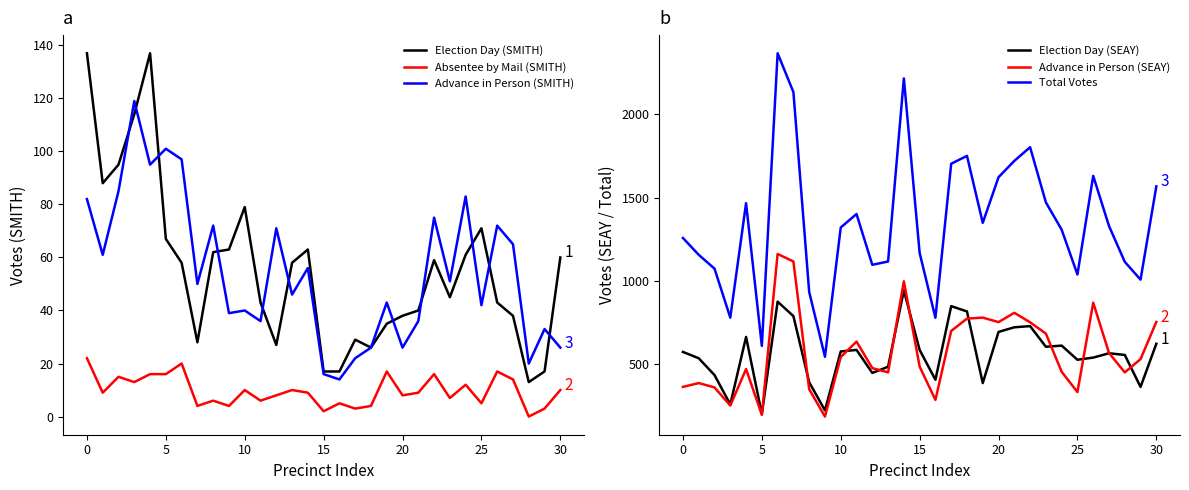

At how many categories does at least one series exceed 1974?

3